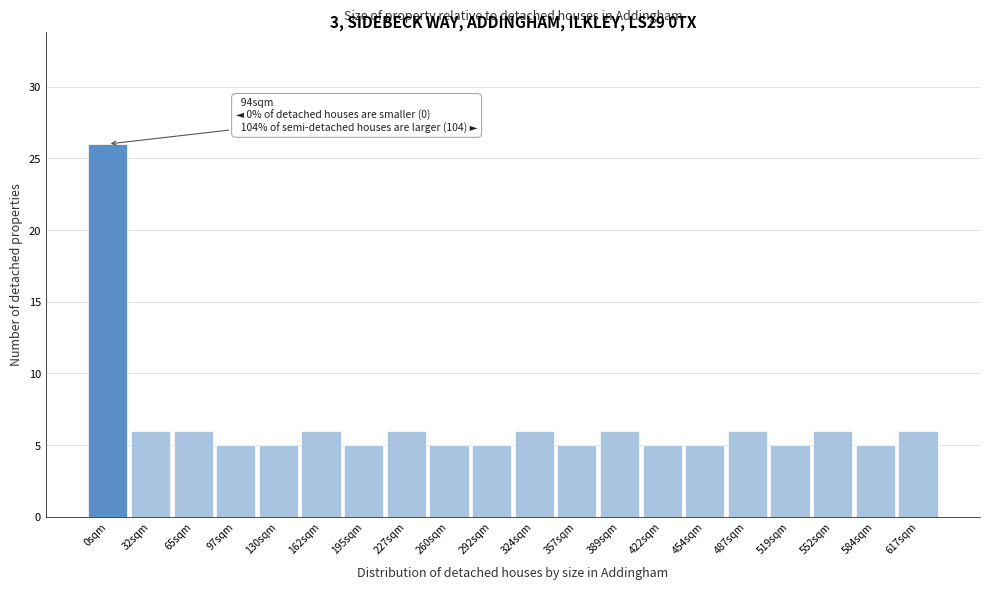

Reading left to right, what are all the values shown in this chart?

26	6	6	5	5	6	5	6	5	5	6	5	6	5	5	6	5	6	5	6